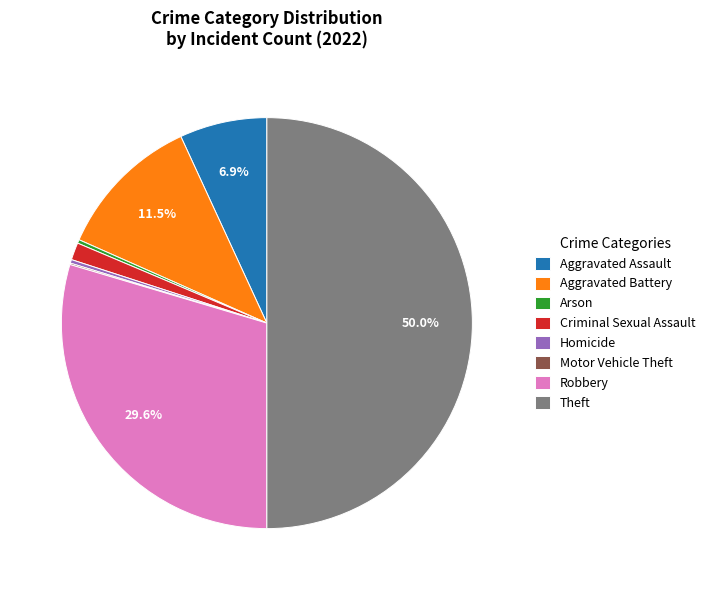

What is the largest slice in the pie chart?

Theft